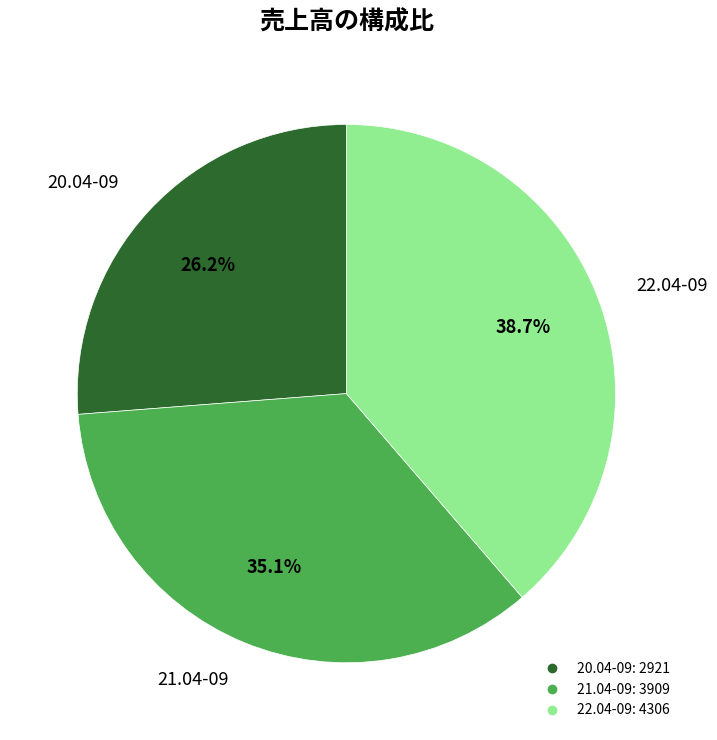

The 21.04-09 slice represents 35% of the pie. True or false?

True